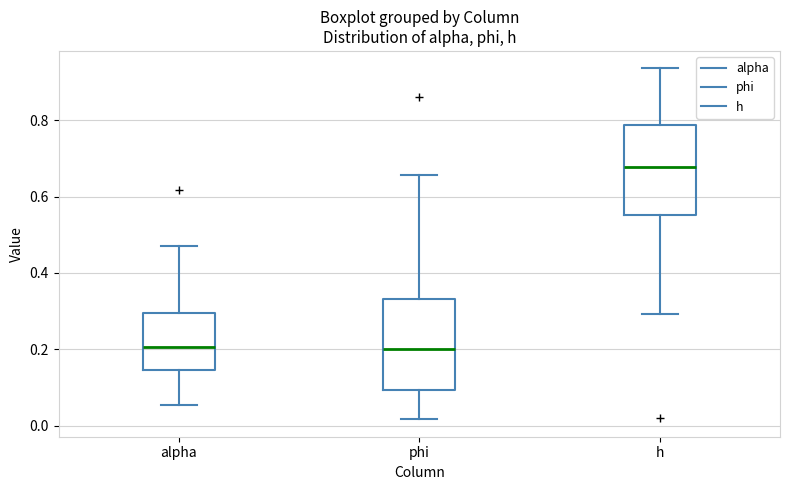

Reading left to right, transcribe this box plot: for each box, give where its median line is, the range the box spans, and where its two whiskers end, as read against the y-axis. The values are not printed on the chart, so give them approximately, as read against the axis.

alpha: median 0.20, box 0.14 to 0.30, whiskers 0.06 to 0.48
phi: median 0.20, box 0.10 to 0.34, whiskers 0.02 to 0.66
h: median 0.68, box 0.56 to 0.78, whiskers 0.30 to 0.94